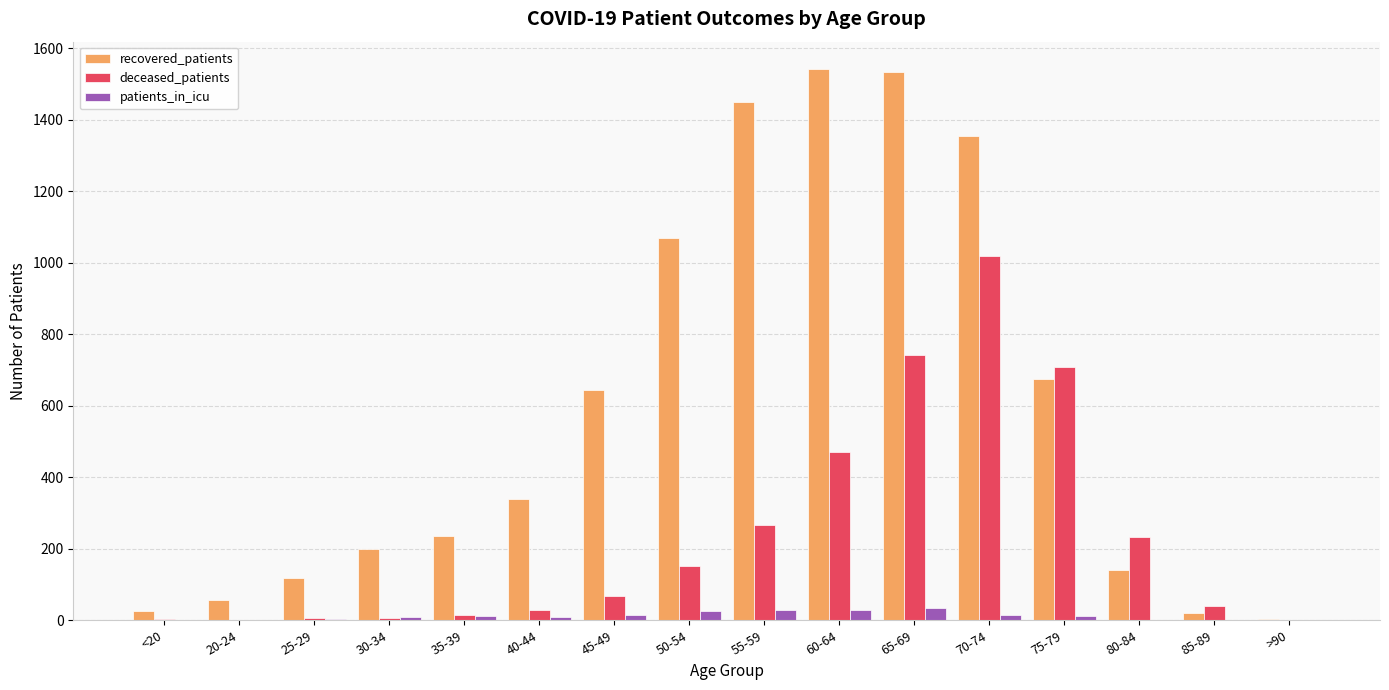

Is it true that deceased_patients equals 282 at 70-74?

False